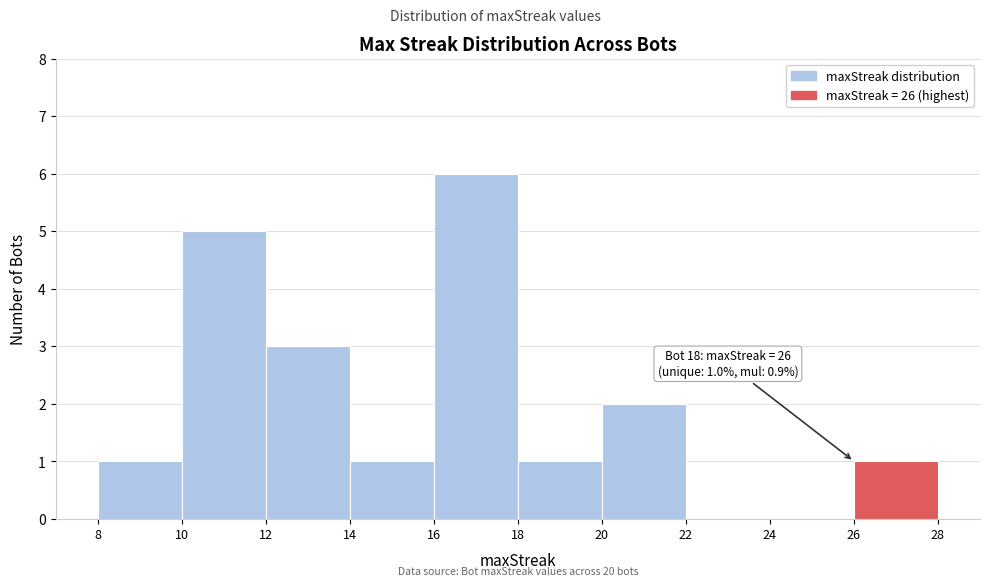

Which range on the x-axis has the tallest bar?

16 to 18